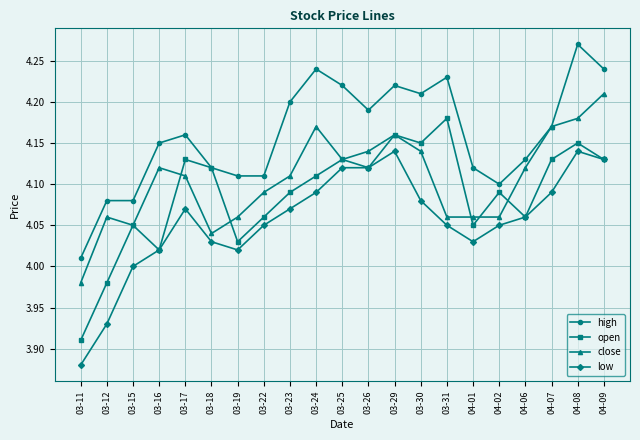

At which category does low reach its first local peak?

03-17